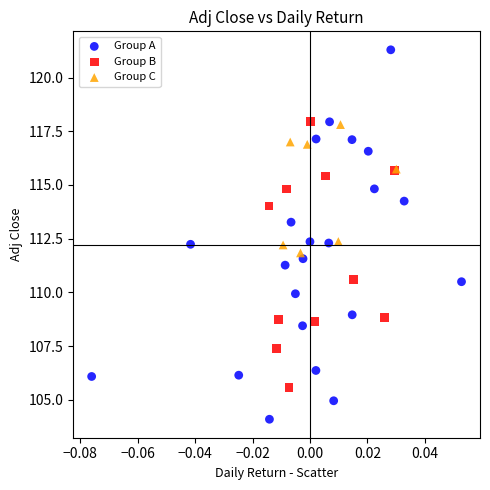

Which series has the largest Y range (max minus min)?

Group A